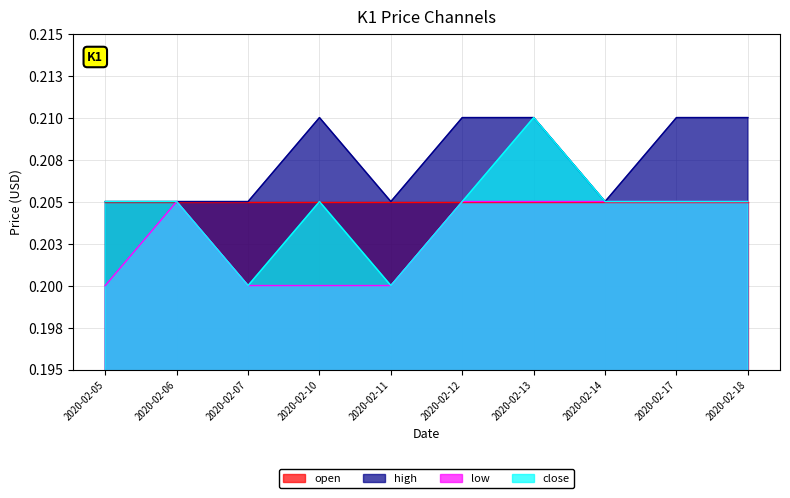

True or false: low and close cross at least once.

False